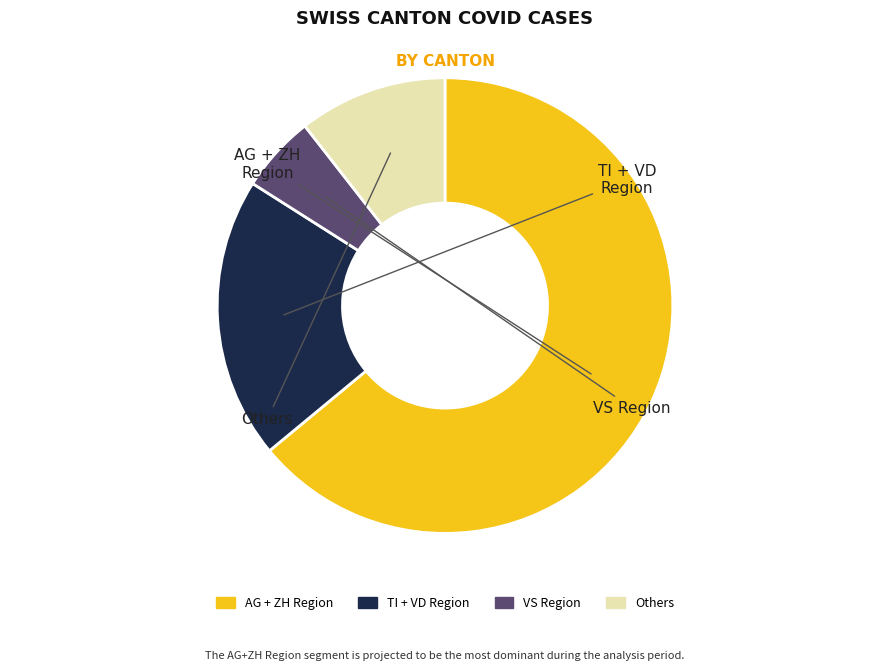

Does any single category account for the majority?

Yes